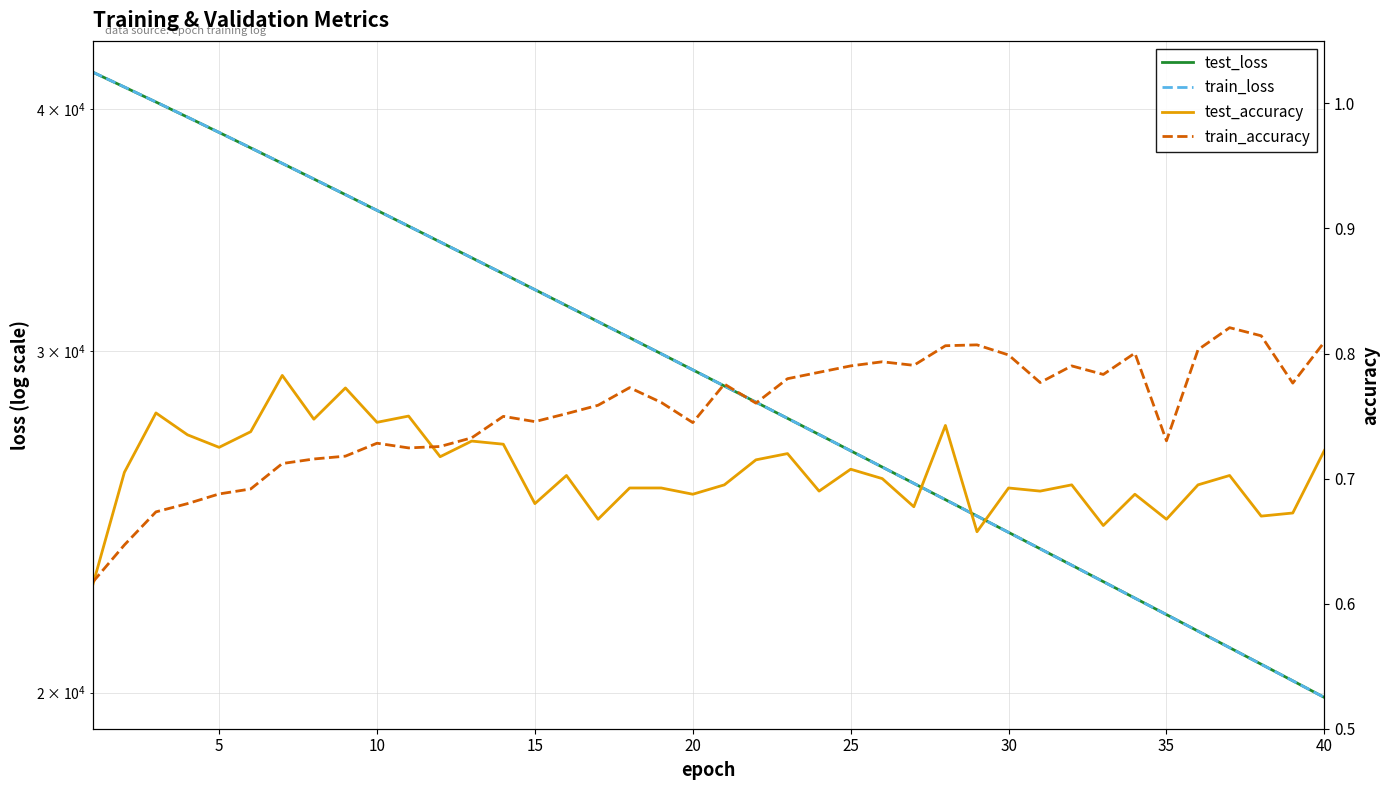

What is the maximum value shown in the chart?

41794.3